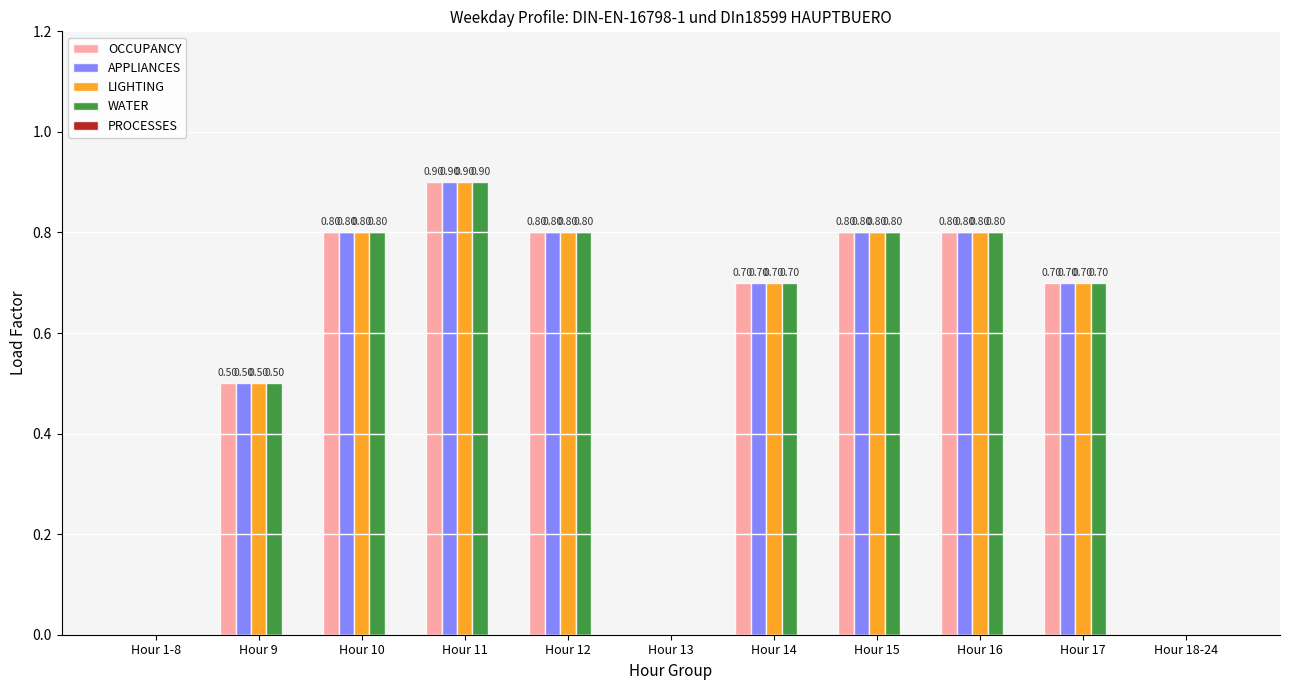

How many groups of bars are there?

11